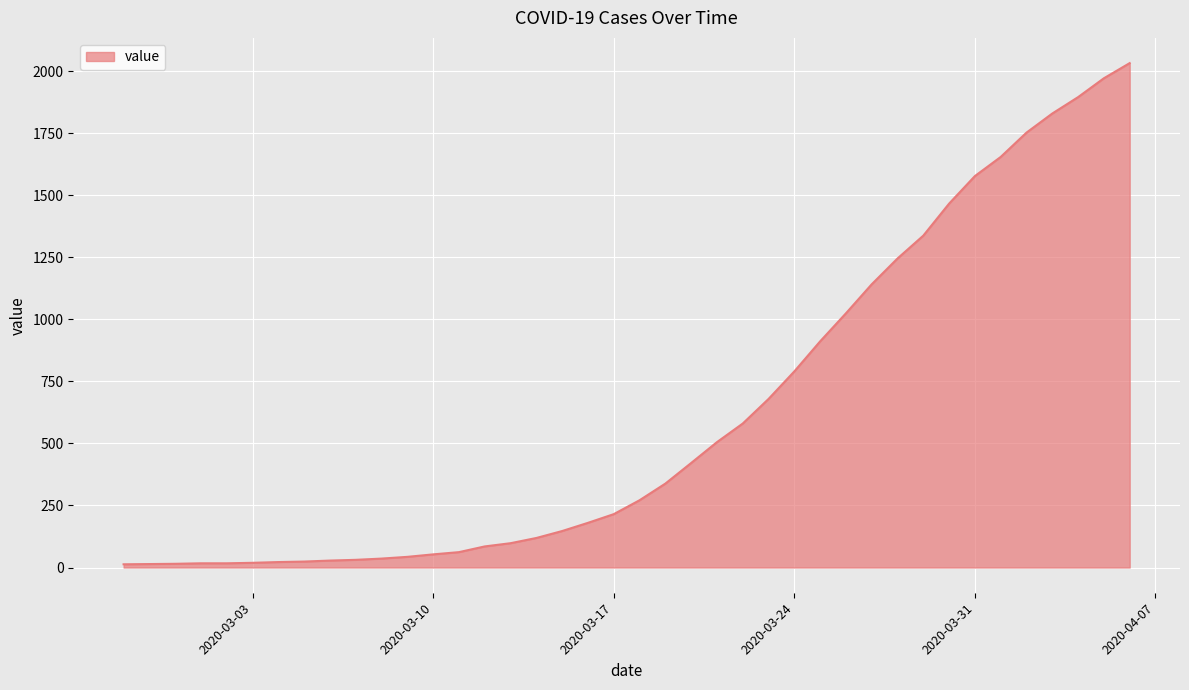

What is the maximum value shown in the chart?

2032